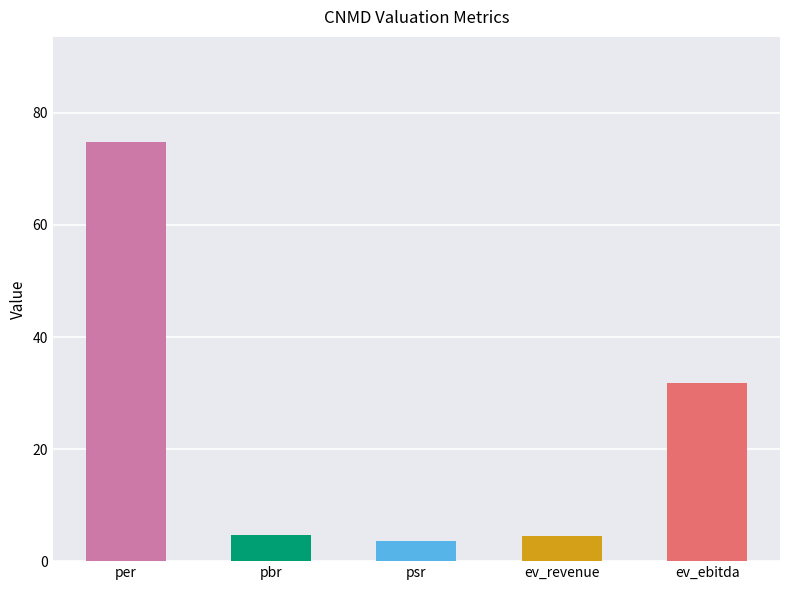

Rank the categories by value from highest to lowest.

per, ev_ebitda, pbr, ev_revenue, psr